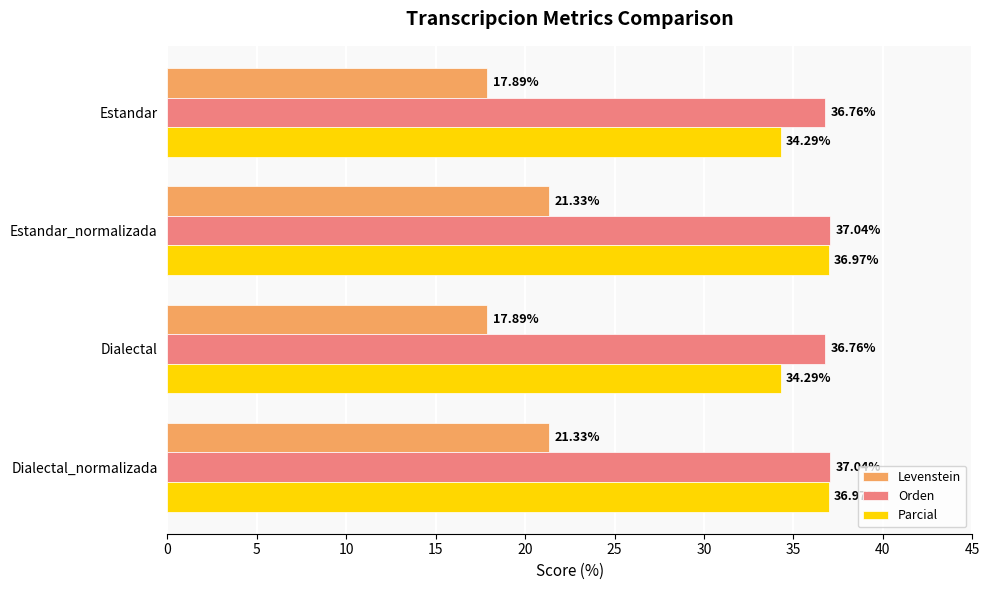

What is the greatest value displayed?

37.0